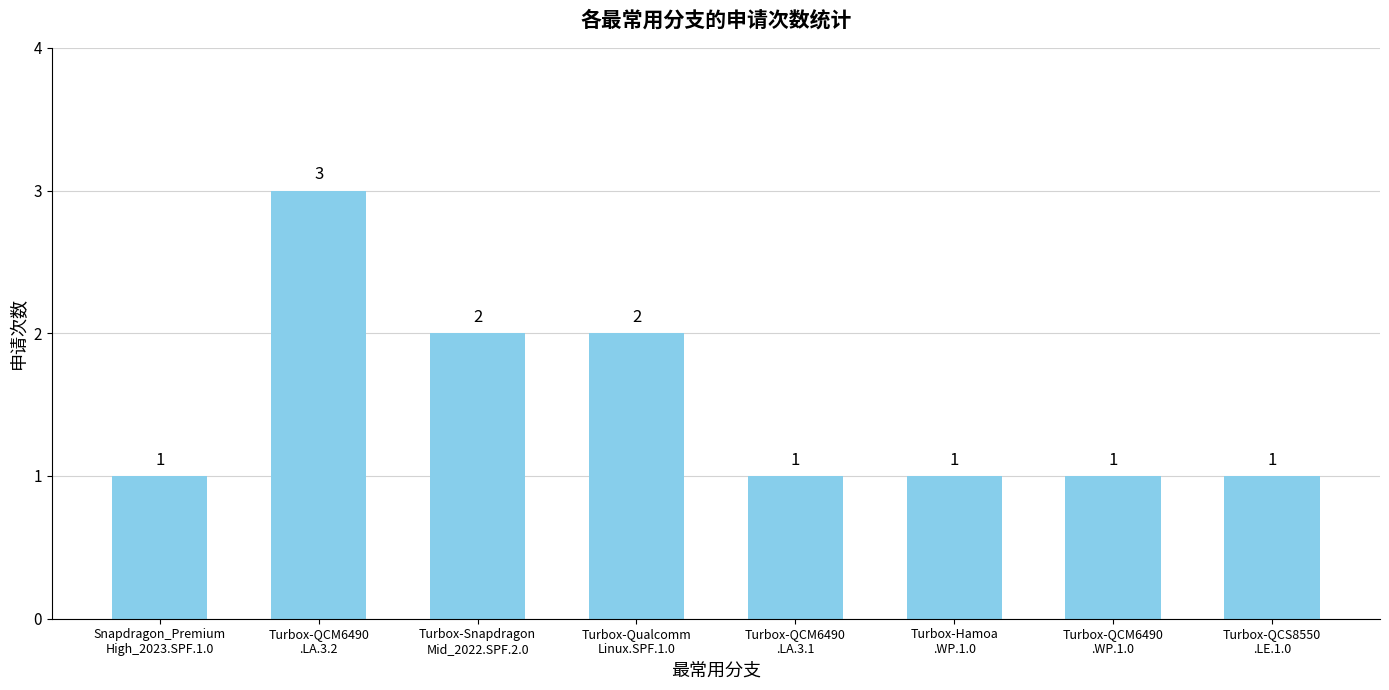

Reading left to right, extract all data points from this chart.

1	3	2	2	1	1	1	1